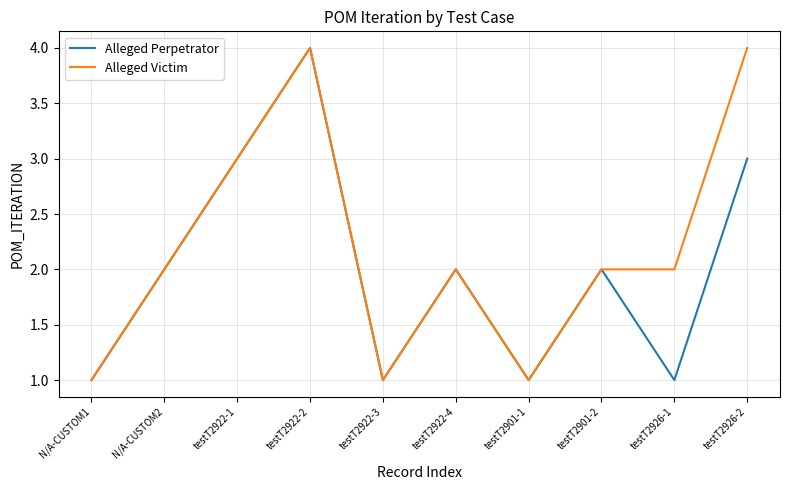

True or false: Alleged Victim has a value of 1 at testT2922-3.

True